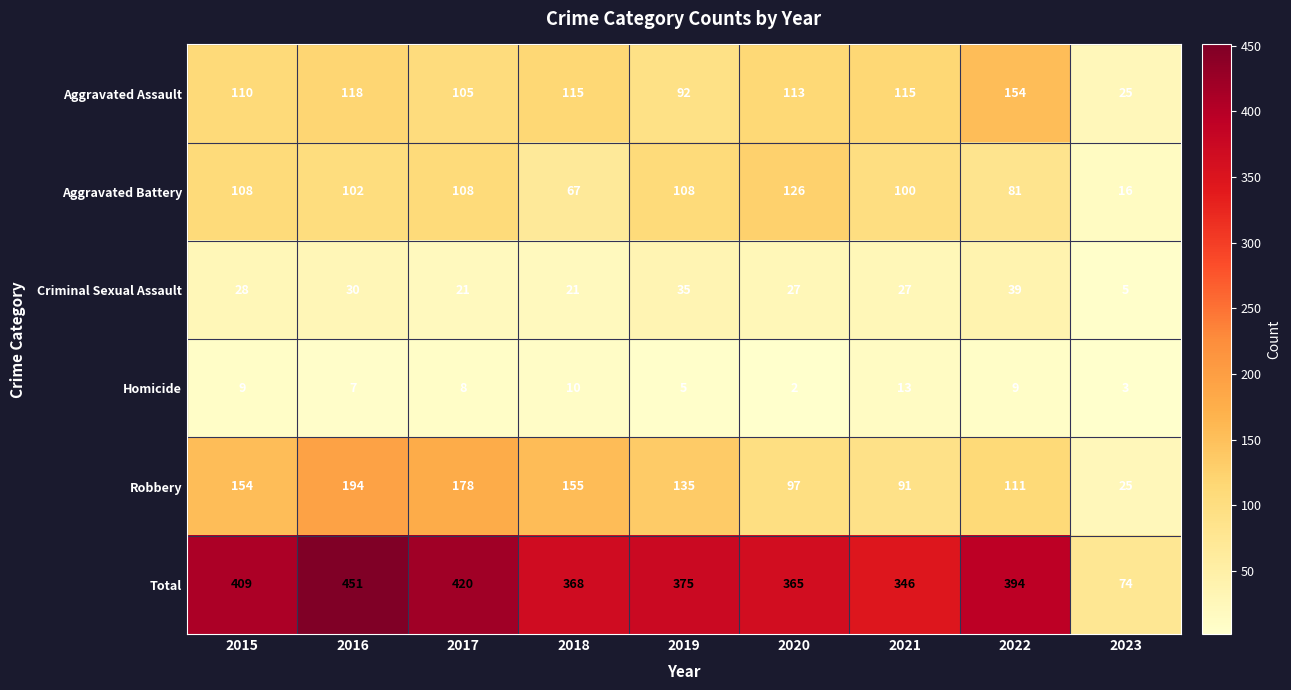

Which series has the largest total across all categories?

Total